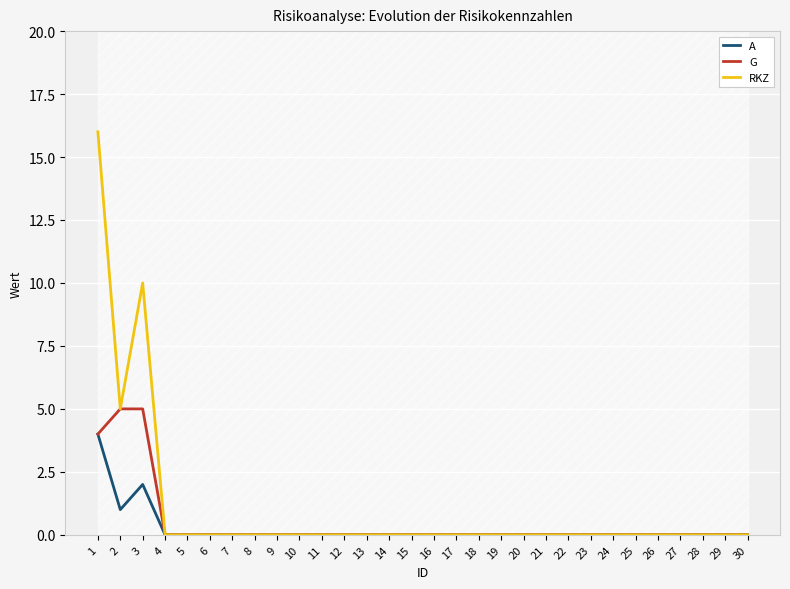

At which label is RKZ closest to 8?

3